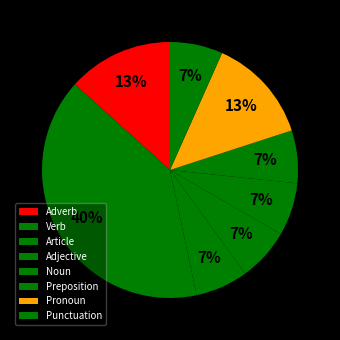

To the nearest percent, what is the average slice percentage?

12%